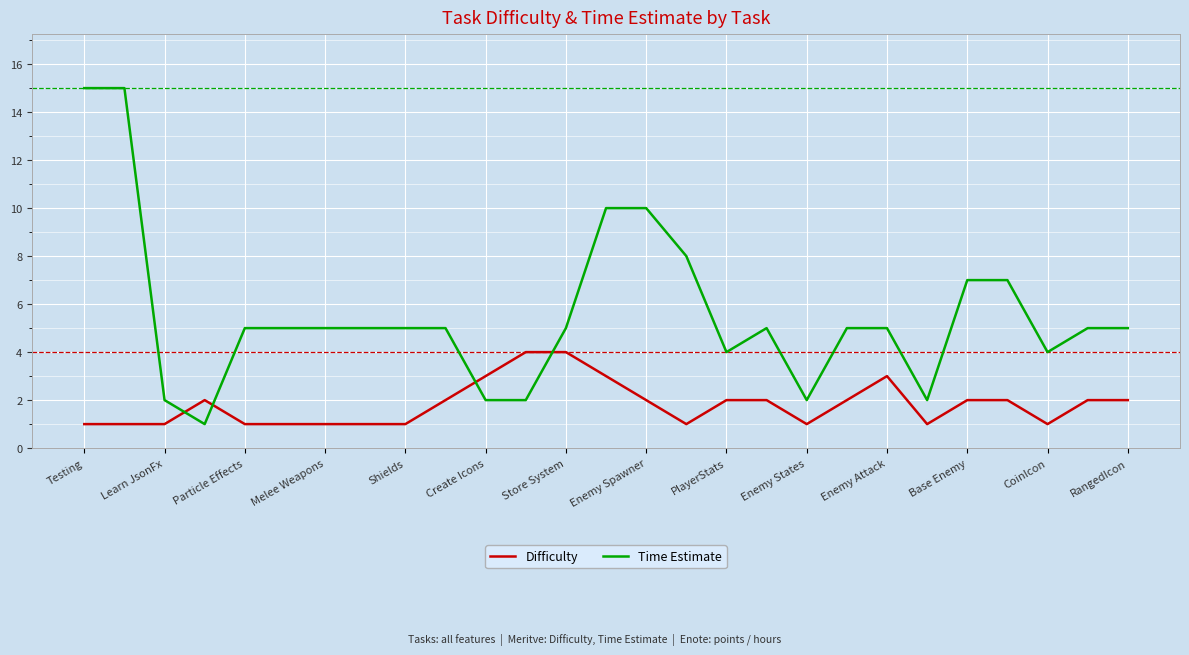

Rank the series by their average value, from highest to lowest.

Time Estimate, Difficulty